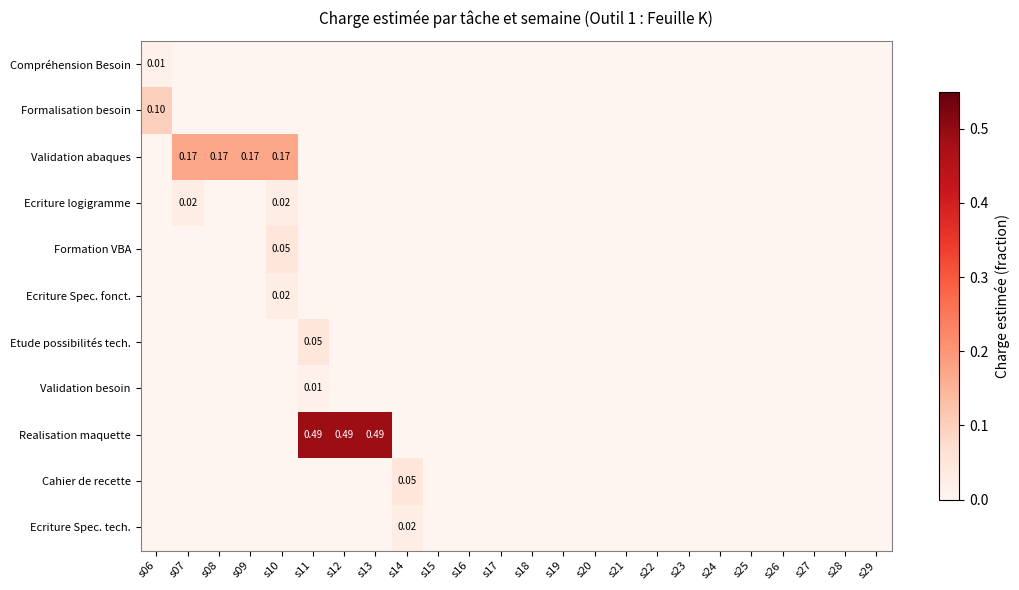

How many categories are shown in the chart?

24